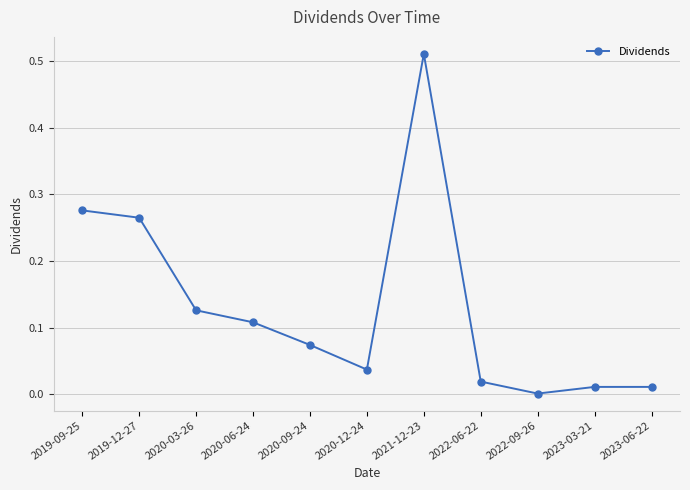

At which category does the data reach its first local peak?

2021-12-23